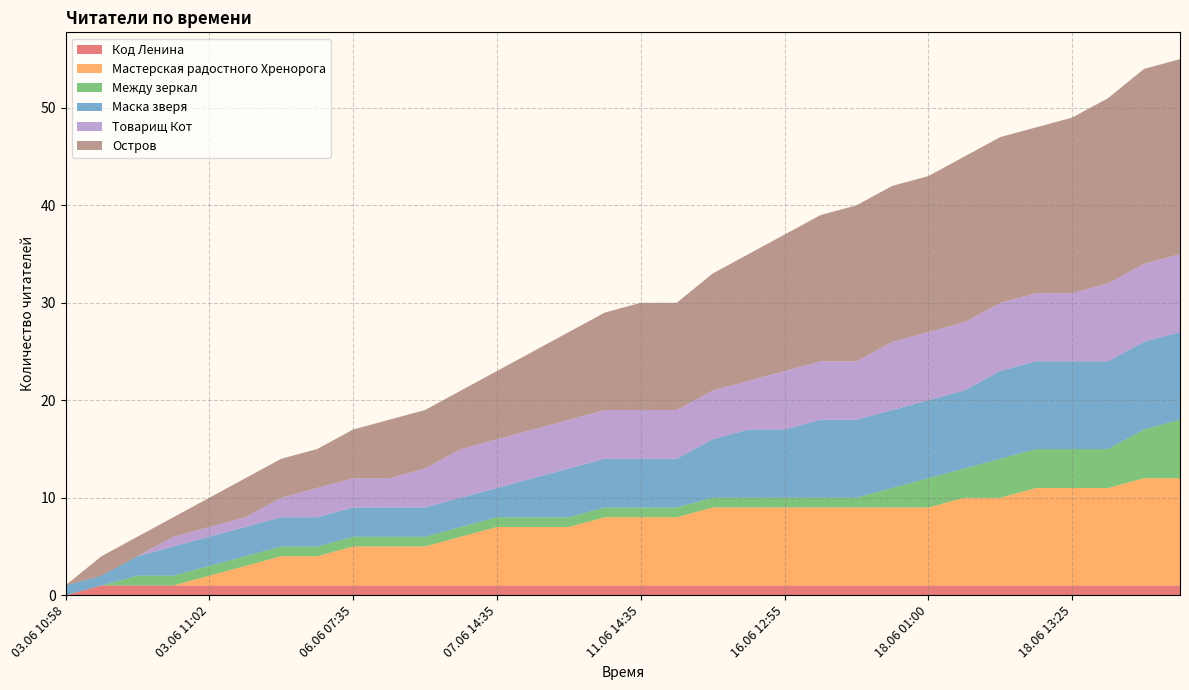

Reading left to right, what are all the values shown in this chart?

Код Ленина: 0	1	1	1	1	1	1	1	1	1	1	1	1	1	1	1	1	1	1	1	1	1	1	1	1	1	1	1	1	1	1	1
Мастерская радостного Хренорога: 0	0	0	0	1	2	3	3	4	4	4	5	6	6	6	7	7	7	8	8	8	8	8	8	8	9	9	10	10	10	11	11
Между зеркал: 0	0	1	1	1	1	1	1	1	1	1	1	1	1	1	1	1	1	1	1	1	1	1	2	3	3	4	4	4	4	5	6
Маска зверя: 1	1	2	3	3	3	3	3	3	3	3	3	3	4	5	5	5	5	6	7	7	8	8	8	8	8	9	9	9	9	9	9
Товарищ Кот: 0	0	0	1	1	1	2	3	3	3	4	5	5	5	5	5	5	5	5	5	6	6	6	7	7	7	7	7	7	8	8	8
Остров: 0	2	2	2	3	4	4	4	5	6	6	6	7	8	9	10	11	11	12	13	14	15	16	16	16	17	17	17	18	19	20	20